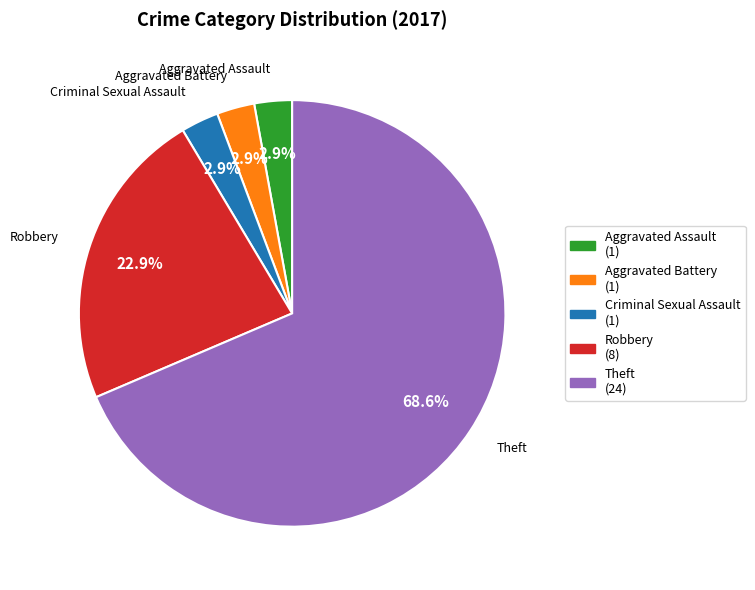

What percentage is NOT represented by Criminal Sexual Assault?

97.1%